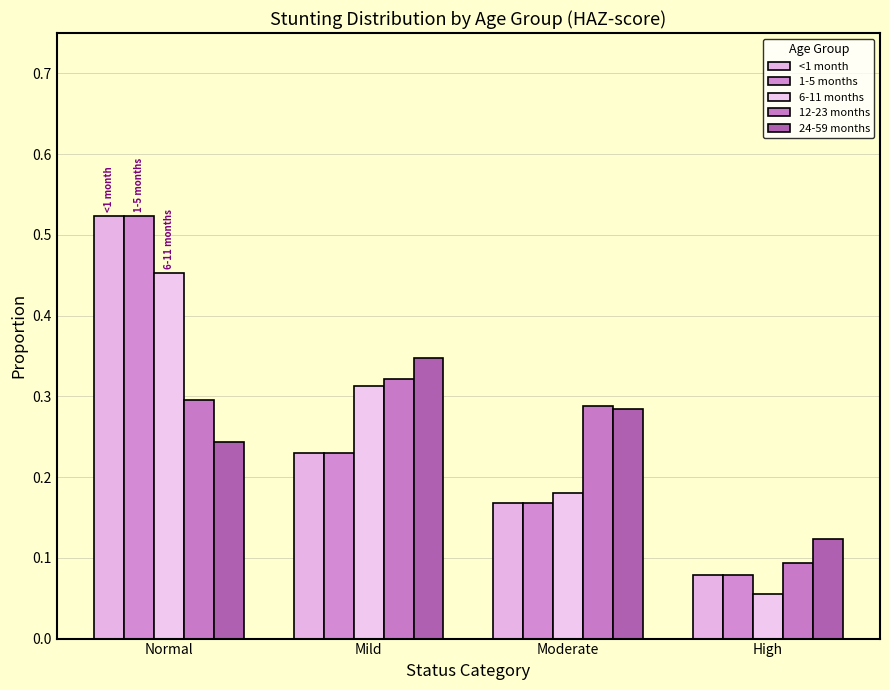

Which series has the largest total across all categories?

<1 month